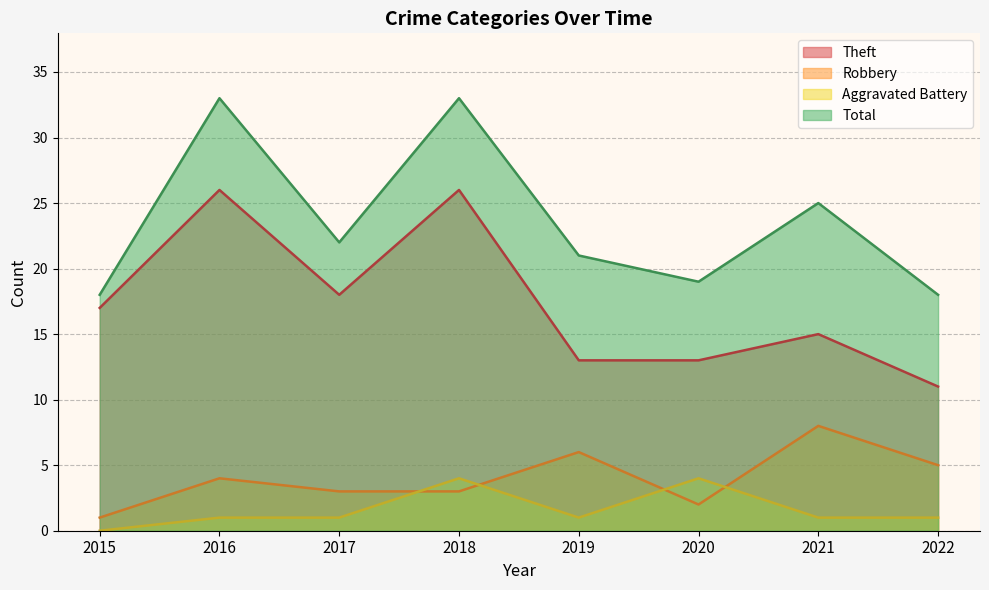

What is the sum of the Aggravated Battery values at 2021 and 2016?

2